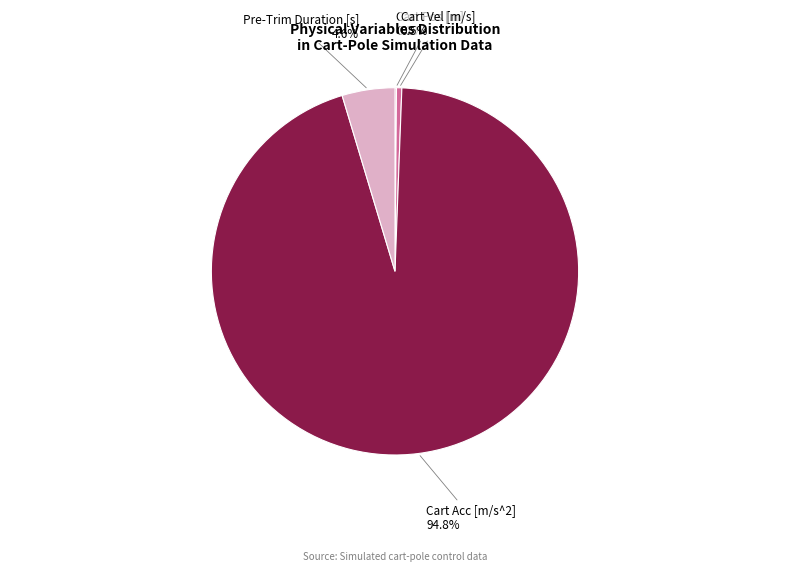

Is there any slice that represents more than half of the pie?

Yes